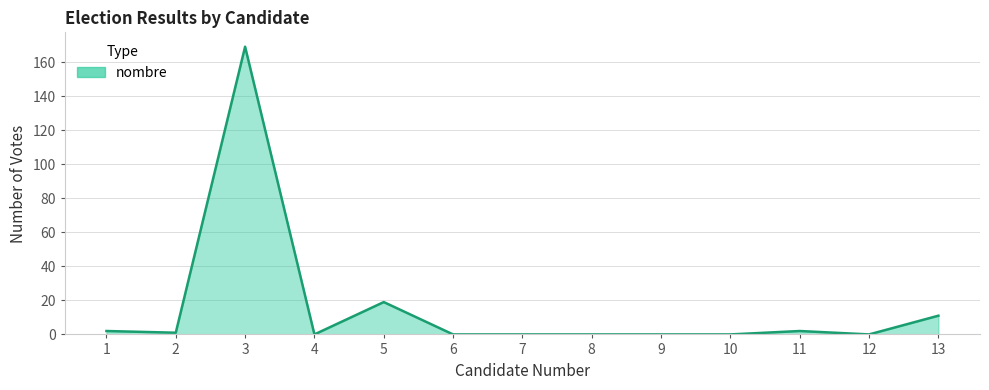

True or false: the data shows 105 at 12.

False